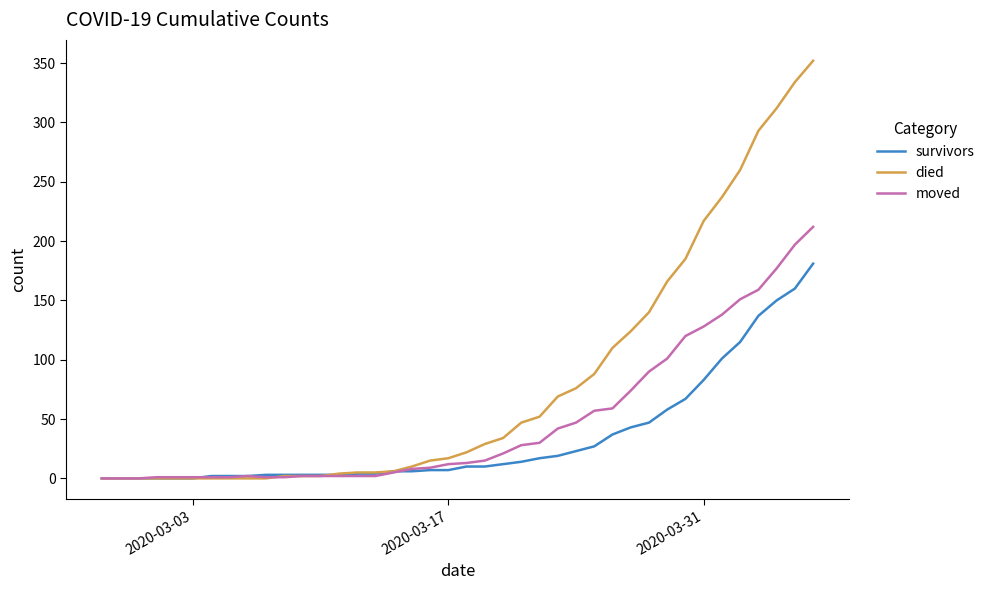

What is the sum of all moved values?

1912